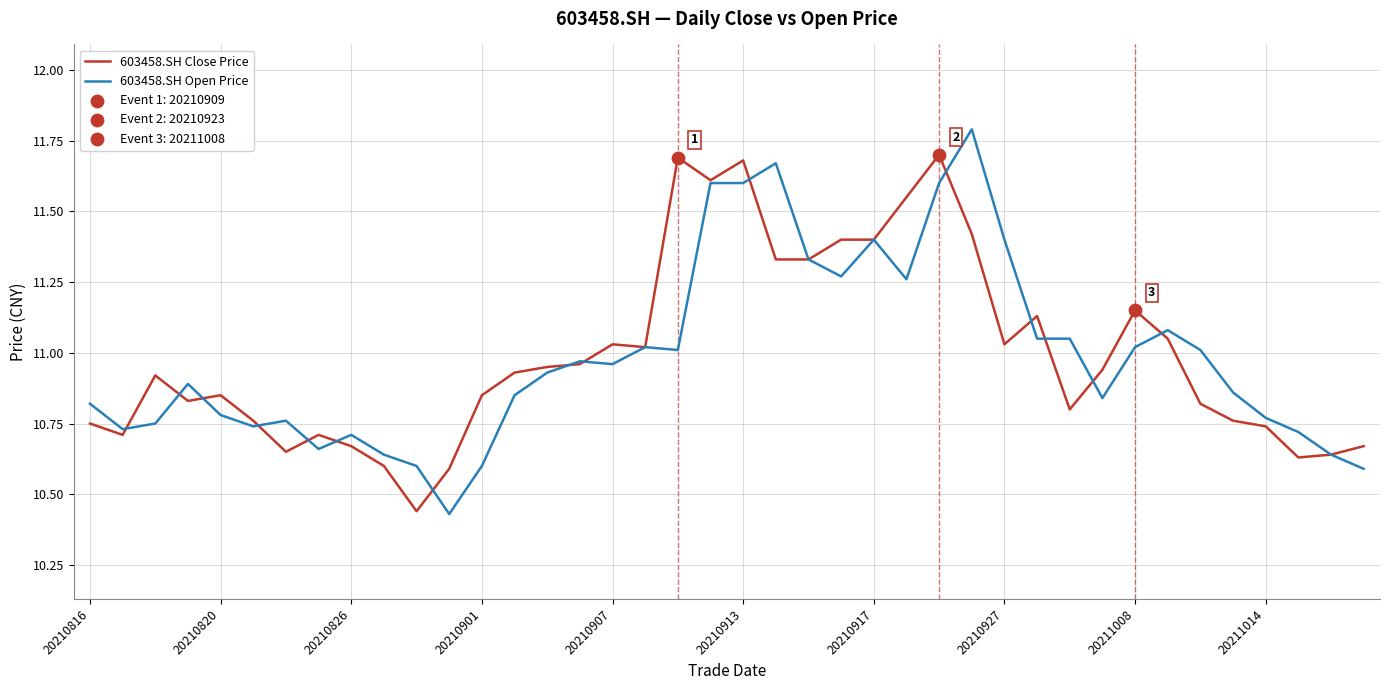

What is the greatest value displayed?

11.8